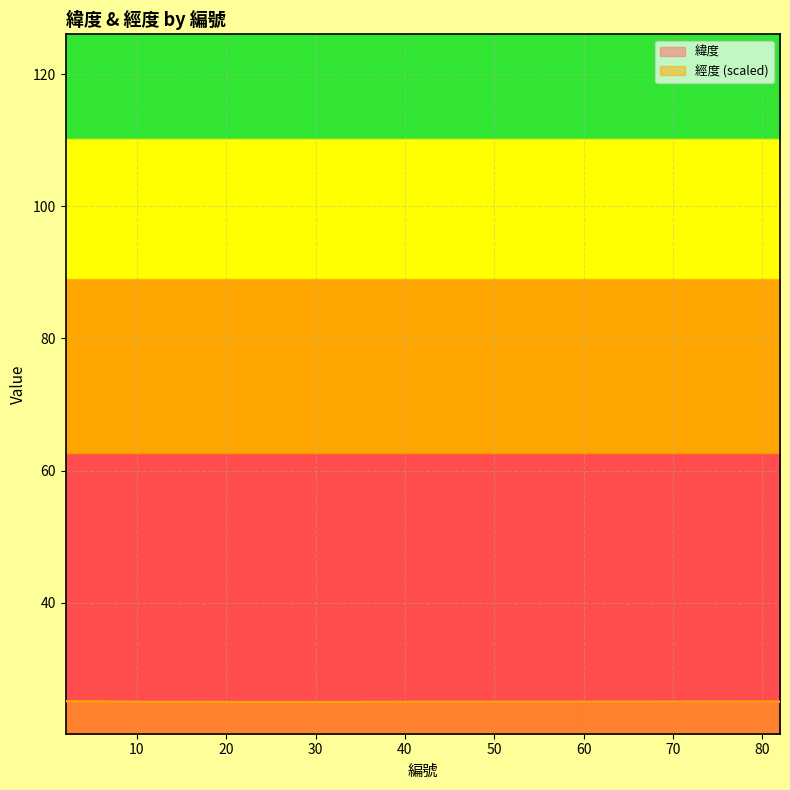

True or false: 緯度 has a value of 25.0 at 32.

True